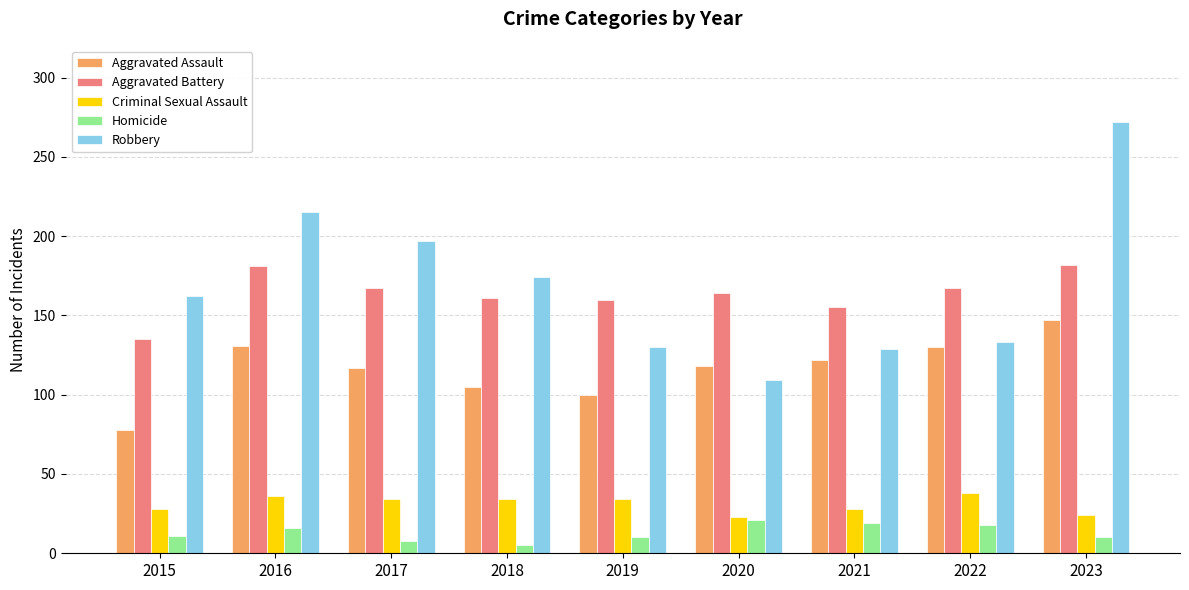

What is the total value across all series at 2023?

635